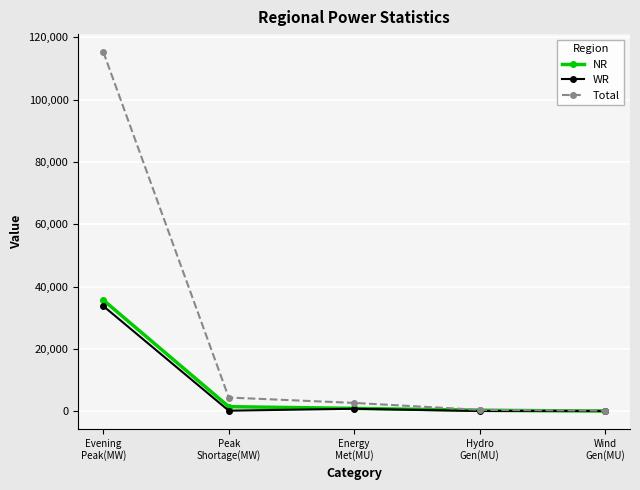

After their last crossing, which series has the higher values: NR or WR?

WR